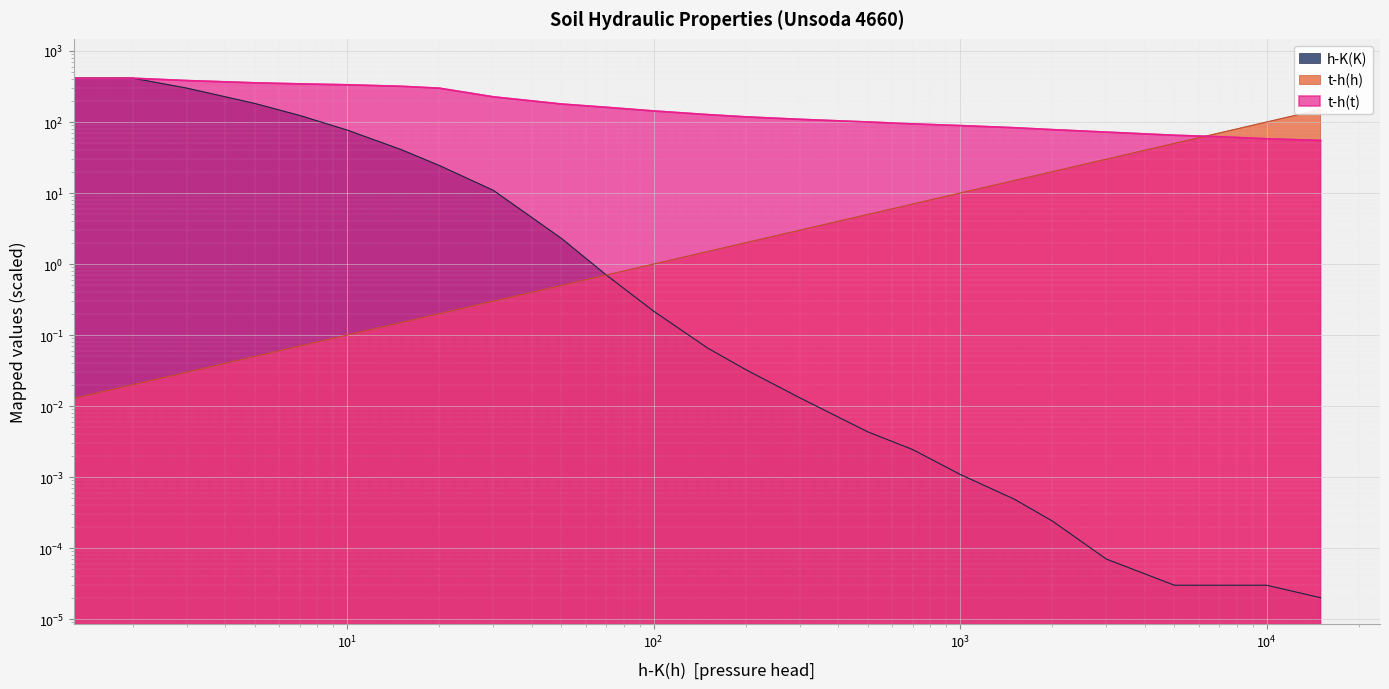

Reading left to right, transcribe all the data shown in this chart.

t-h(t): 0=463.0	2=413.0	3=383.0	5=356.0	7=344.0	10=334.0	15=318.0	20=299.0	30=226.0	50=179.0	70=161.0	100=143.0	150=127.0	200=118.0	300=109.0	500=100.0	700=94.0	1000=89.0	1500=83.0	2000=78.0	3000=72.0	5000=65.0	7000=62.0	10000=58.0	15000=55.0
t-h(h): 0=0.0	2=0.0	3=0.0	5=0.1	7=0.1	10=0.1	15=0.1	20=0.2	30=0.3	50=0.5	70=0.7	100=1.0	150=1.5	200=2.0	300=3.0	500=5.0	700=7.0	1000=10.0	1500=15.0	2000=20.0	3000=30.0	5000=50.0	7000=70.0	10000=100.0	15000=150.0
h-K(K): 0=625.5	2=413.9	3=299.8	5=182.3	7=123.6	10=77.0	15=40.9	20=24.4	30=10.9	50=2.3	70=0.7	100=0.2	150=0.1	200=0.0	300=0.0	500=0.0	700=0.0	1000=0.0	1500=0.0	2000=0.0	3000=0.0	5000=0.0	7000=0.0	10000=0.0	15000=0.0